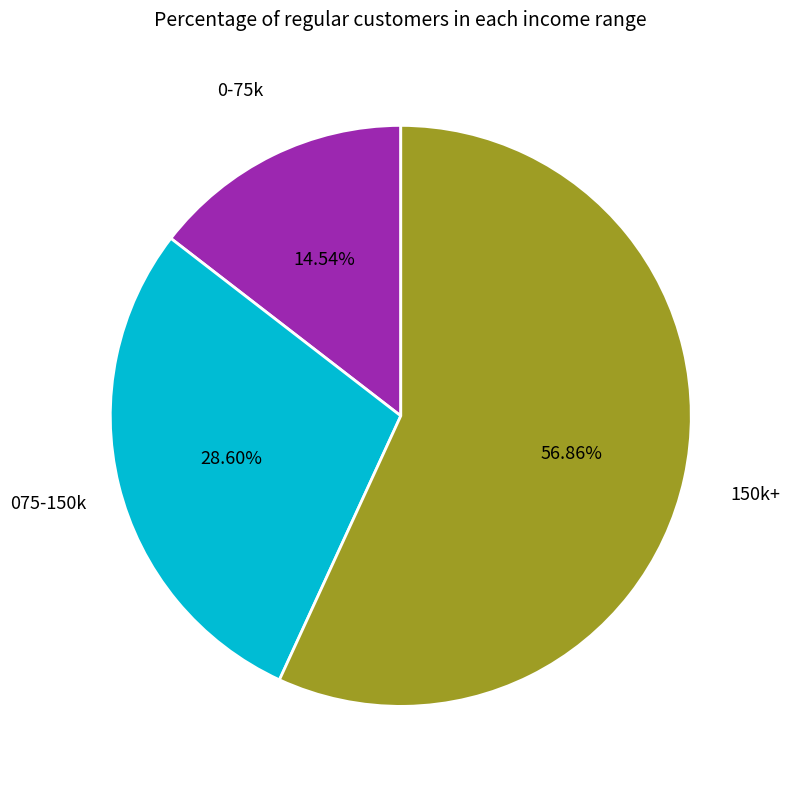

Does any single category account for the majority?

Yes